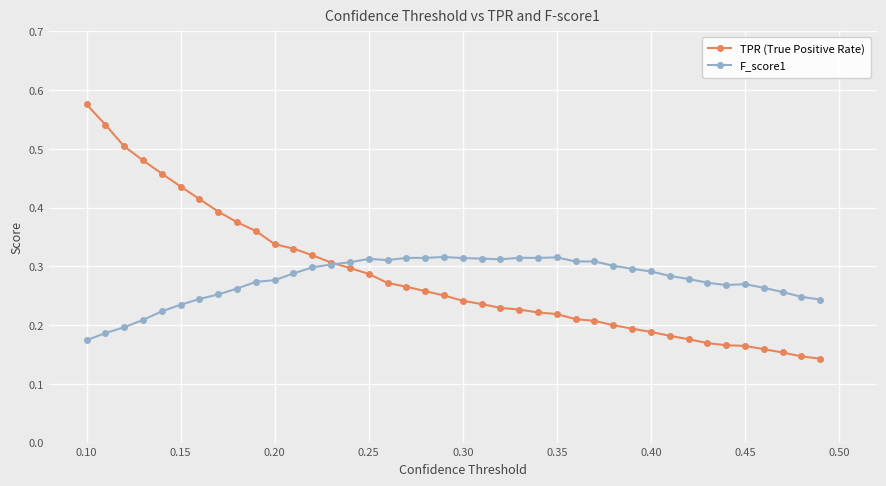

True or false: F_score1 has more than 0 points higher than both neighbors.

True